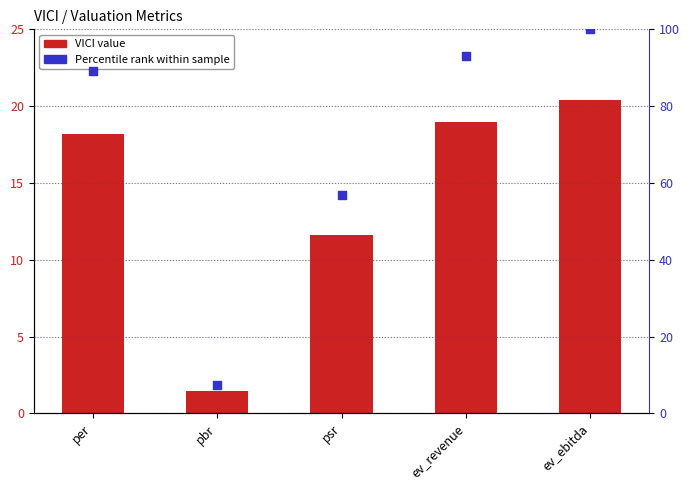

At which category is the sum across all series the highest?

ev_ebitda